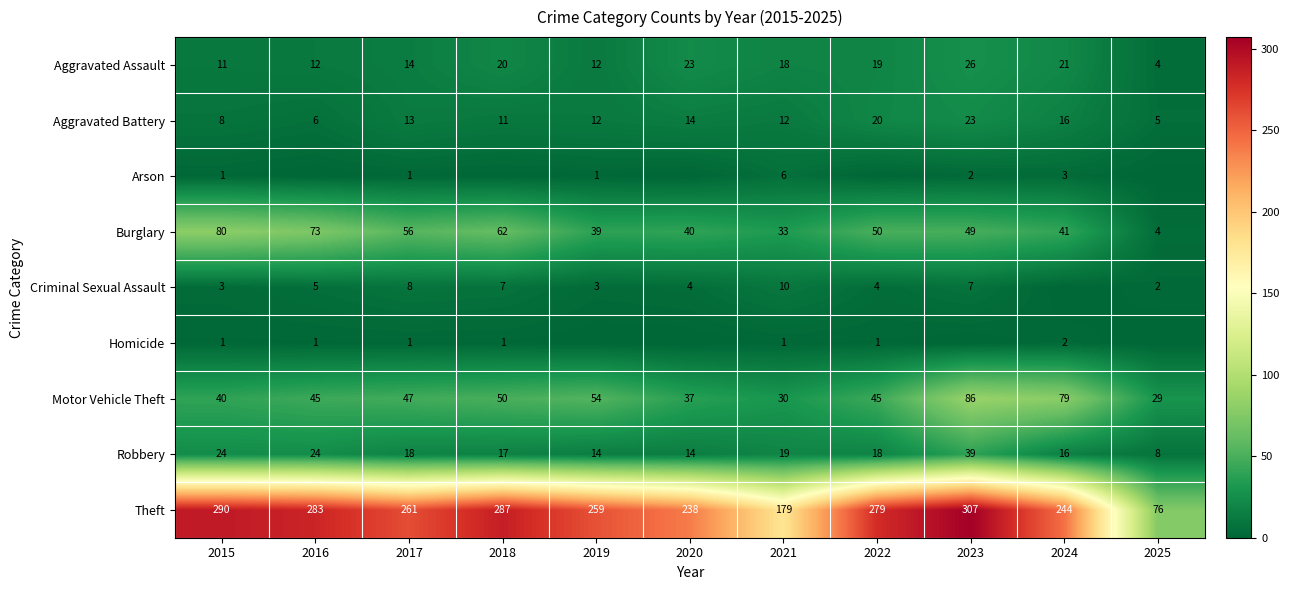

What is the difference between the maximum and minimum values in the Theft series?

231